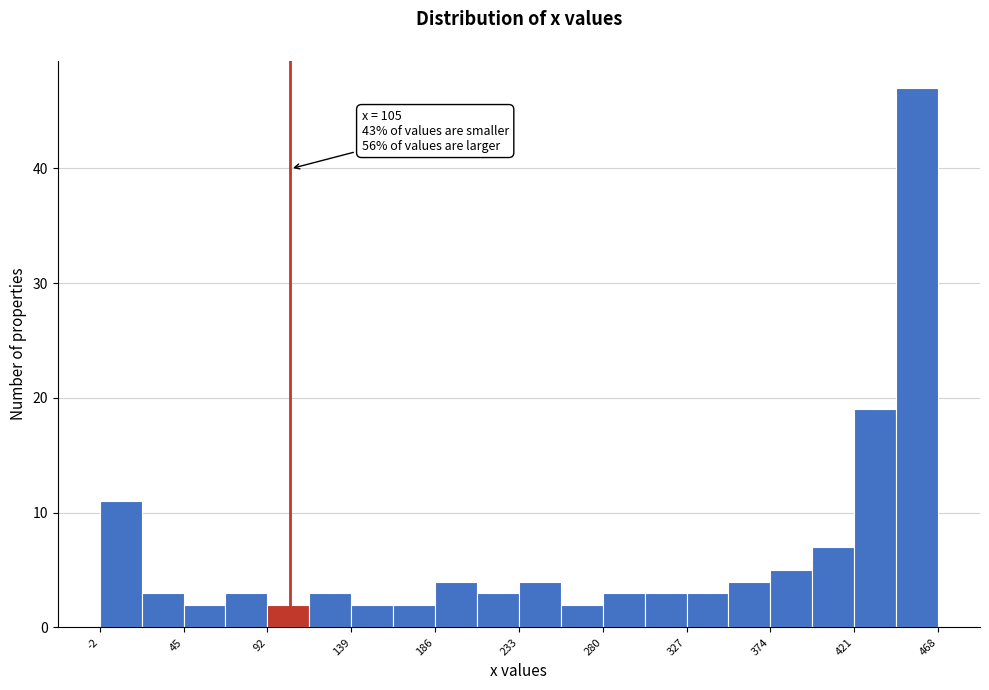

Which range on the x-axis has the tallest bar?

445 to 470